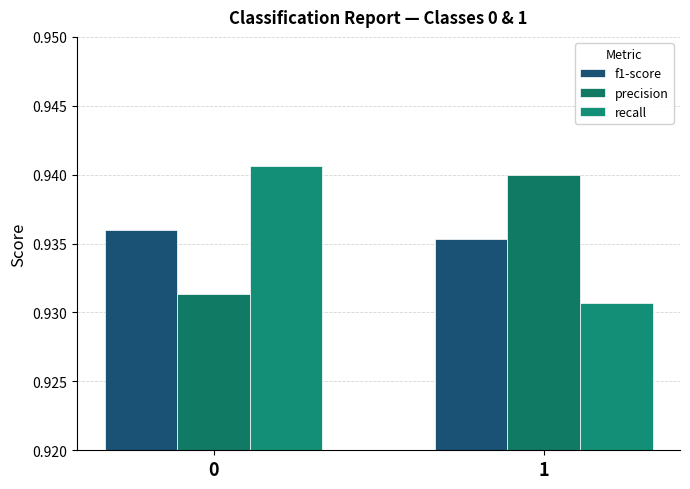

What is the approximate value of precision at 0?

0.9